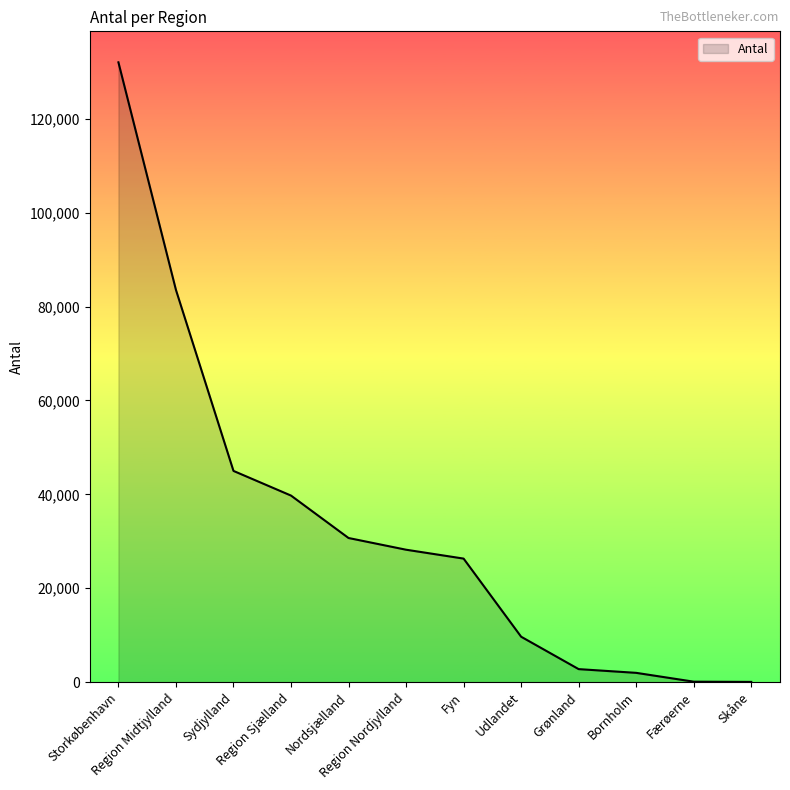

What is the greatest value displayed?

132015